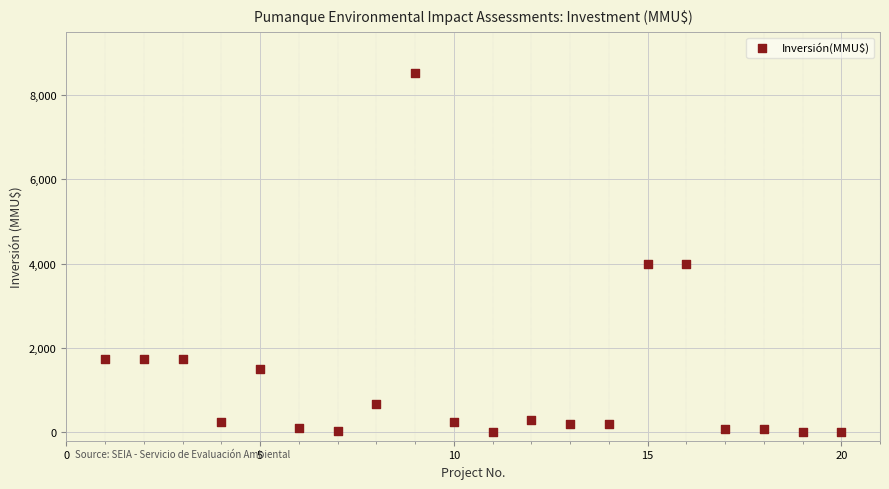

What is the range of X values (max minus min)?

19